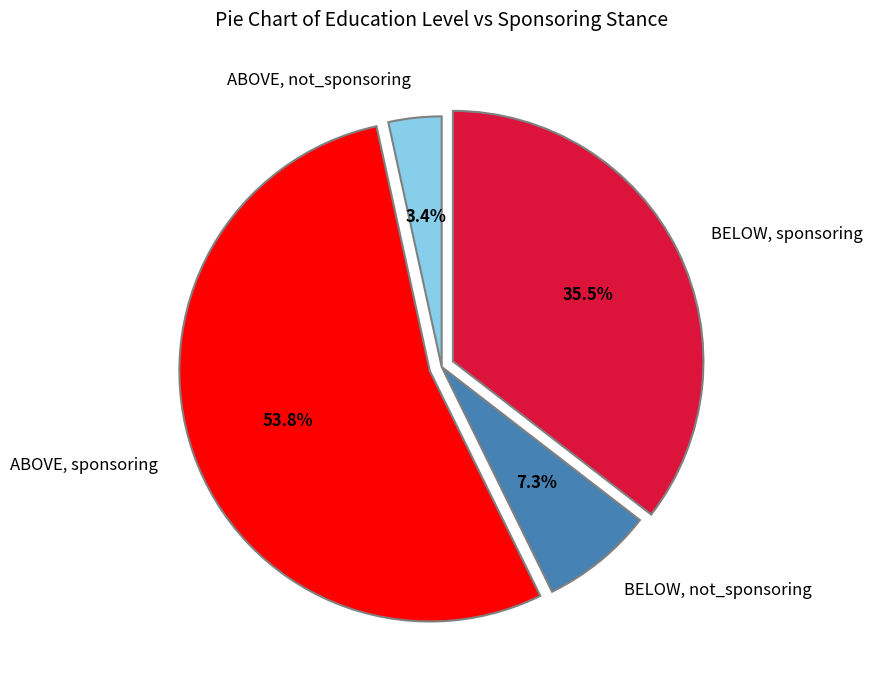

To the nearest percent, what is the average slice percentage?

25%